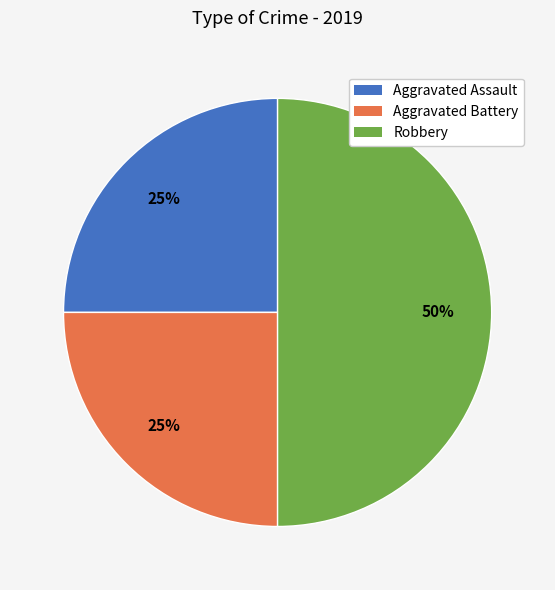

Between Robbery and Aggravated Assault, which is larger?

Robbery